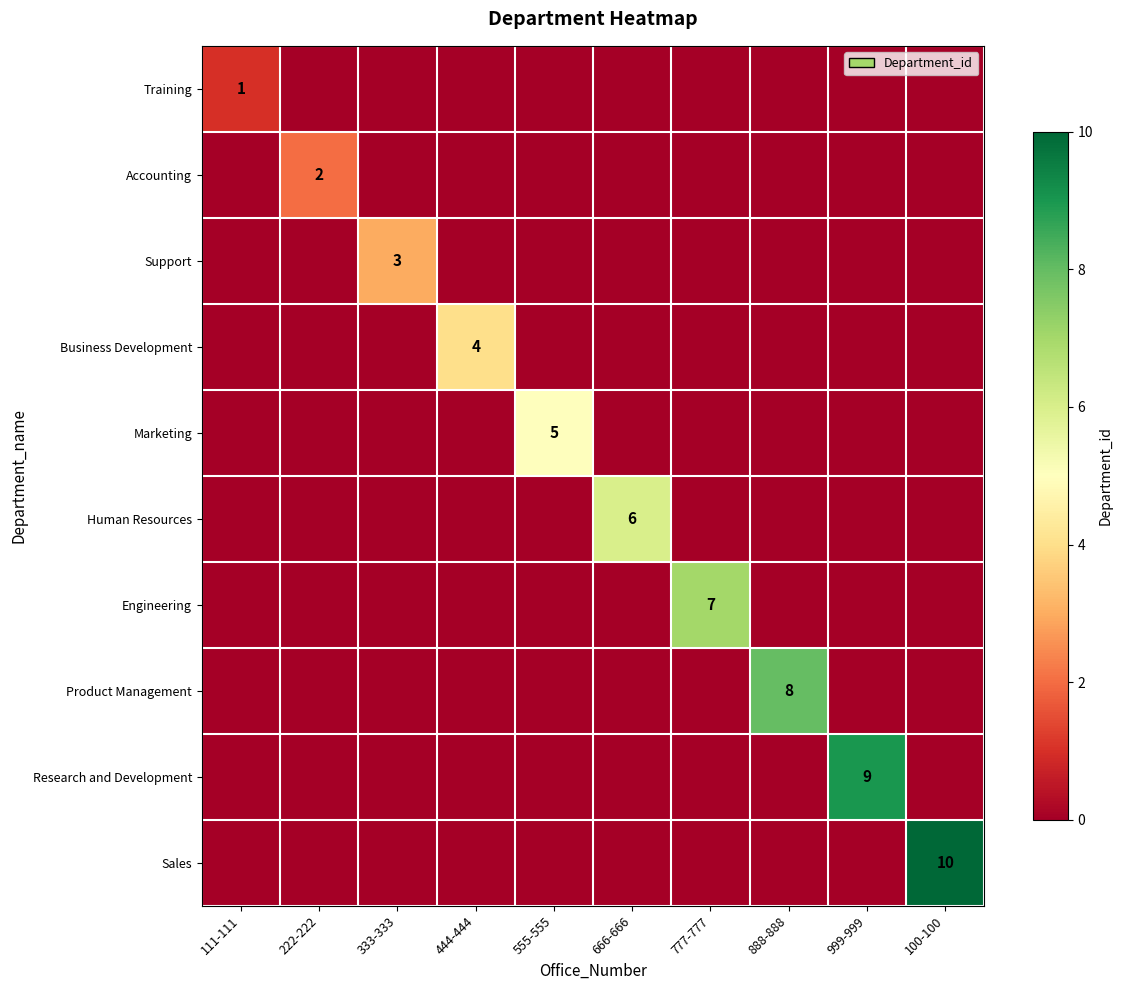

The value of Training at 111-111 is 1. True or false?

True